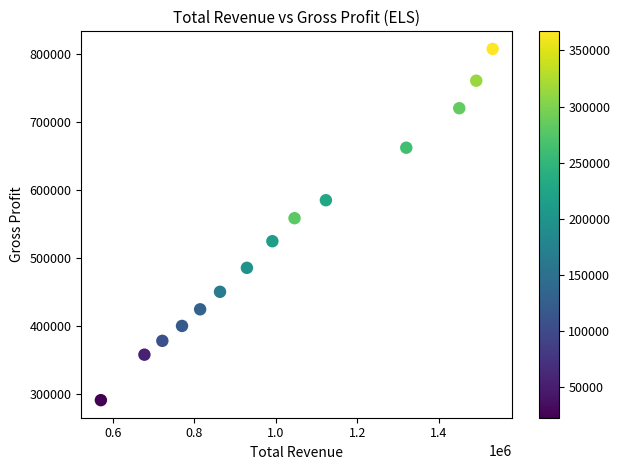

What Y value in the scatter plot is closest to 549200?

558500